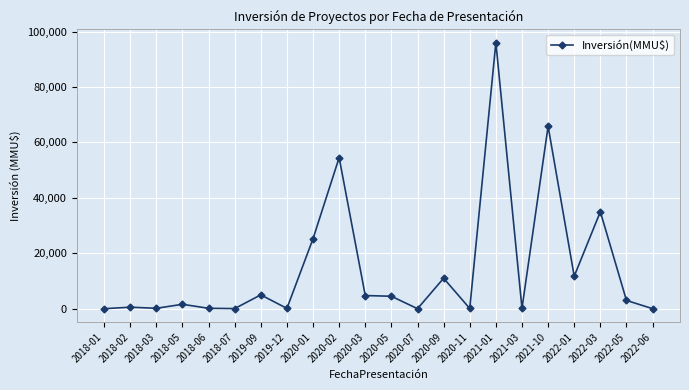

True or false: there are more than 1 points higher than both neighbors.

True